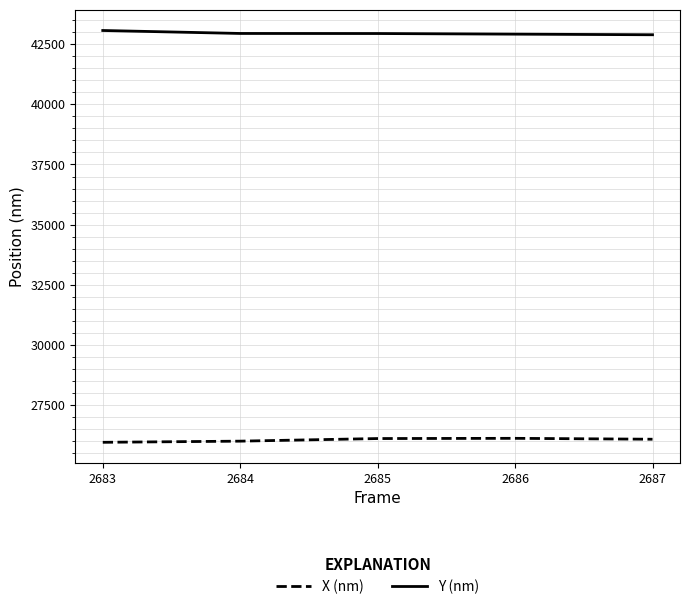

Rank the series at 2687 from lowest to highest value.

X (nm), Y (nm)